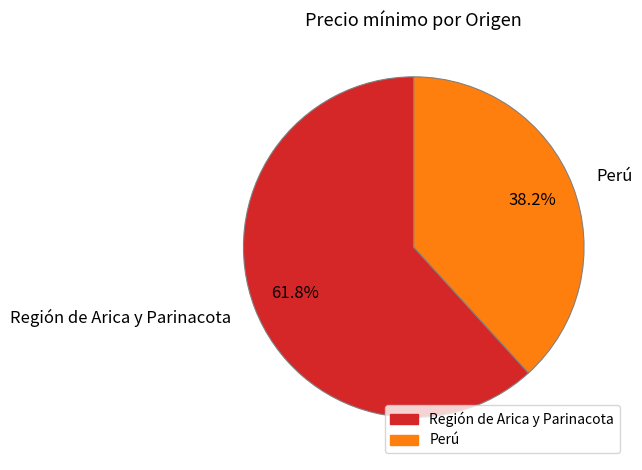

To the nearest percent, what percentage of the pie is Región de Arica y Parinacota?

62%